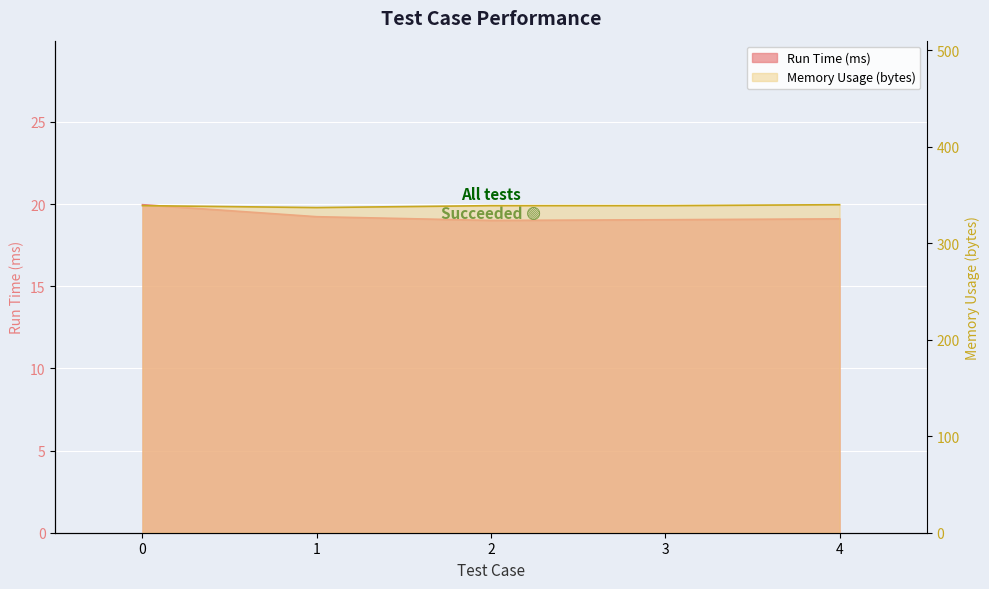

Where is the first local minimum for Memory Usage (bytes)?

1